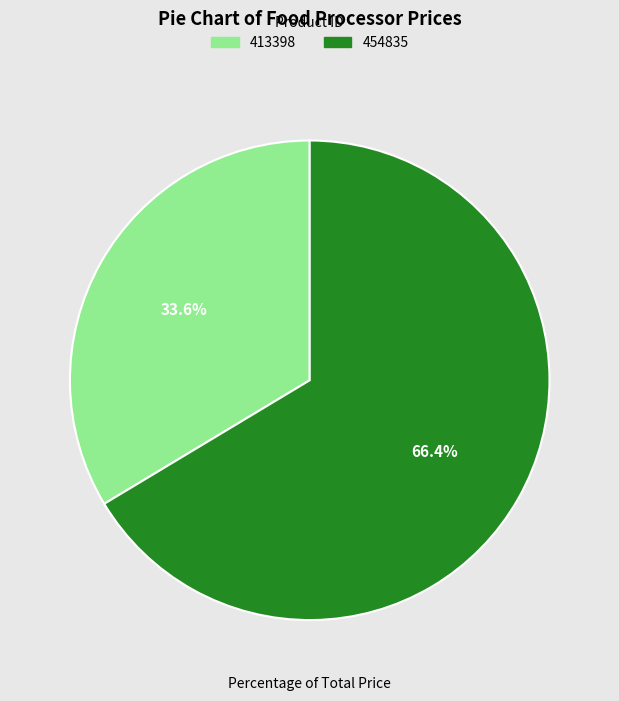

What percentage is the 413398 slice, to the nearest percent?

34%